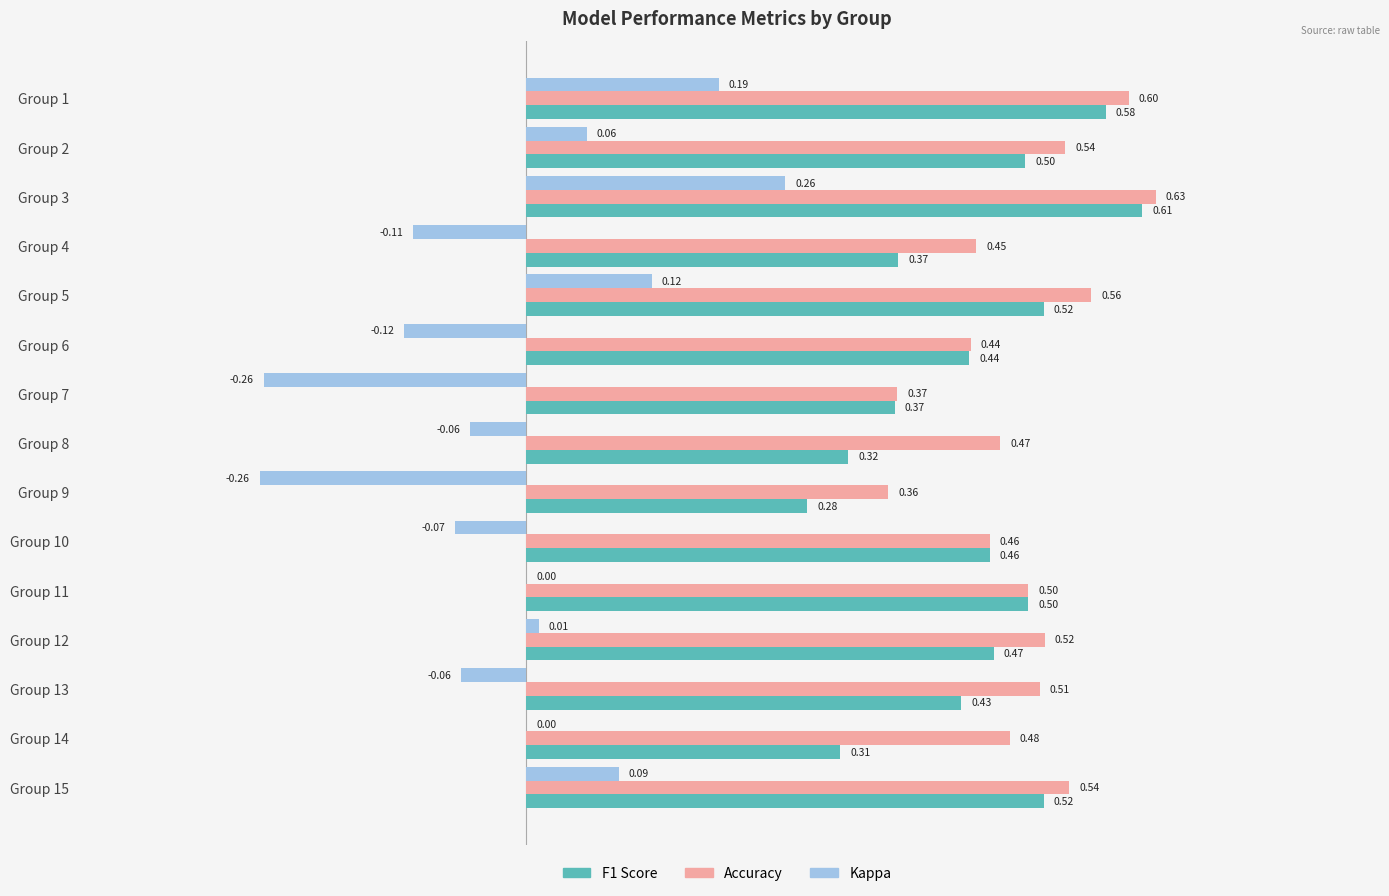

At which category is the sum across all series the highest?

Group 3